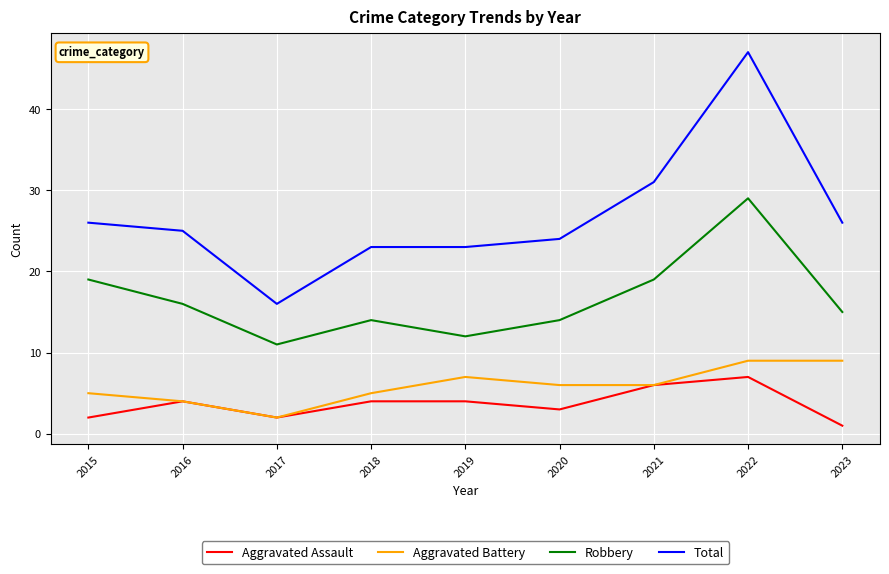

At which category is the sum across all series the highest?

2022